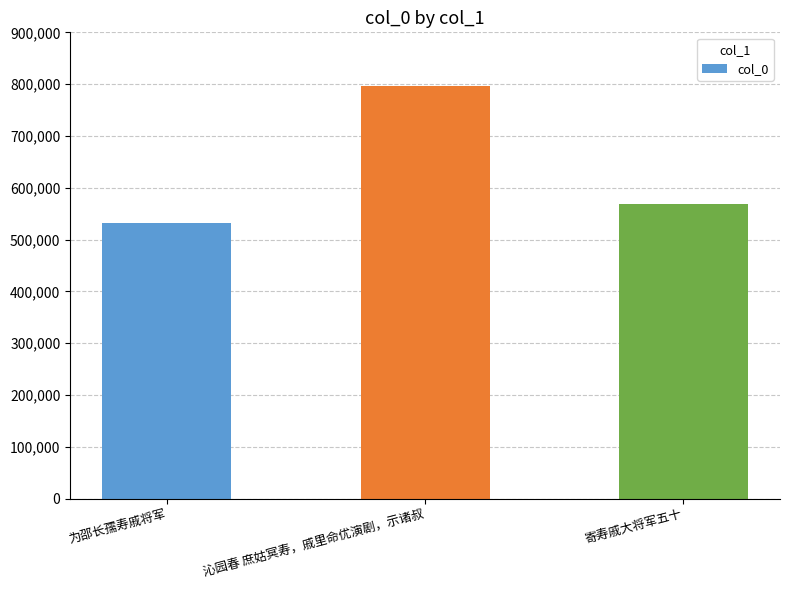

The value at 为邵长孺寿戚将军 is 897527. True or false?

False